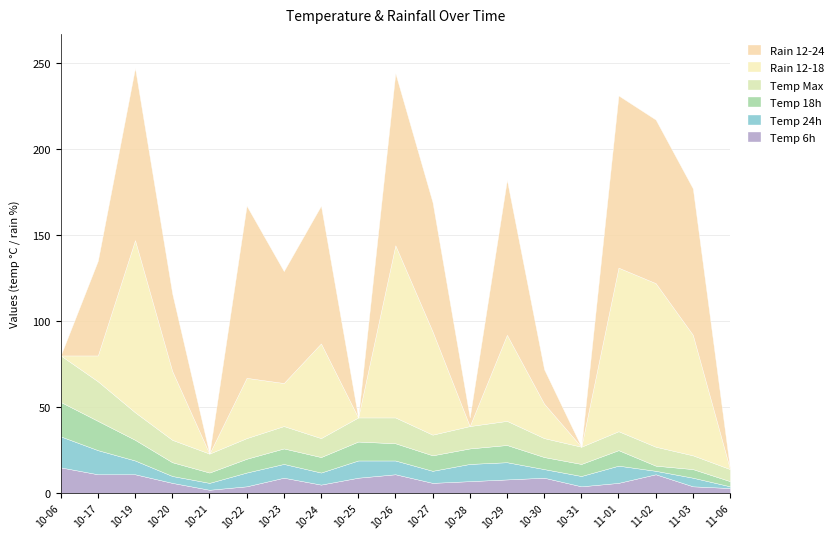

What is the total value across all series at 10-30?

72